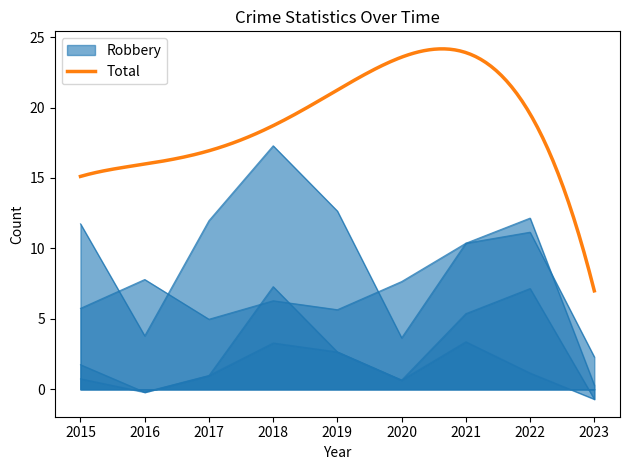

Between 2016 and 2017, which is larger?

2016